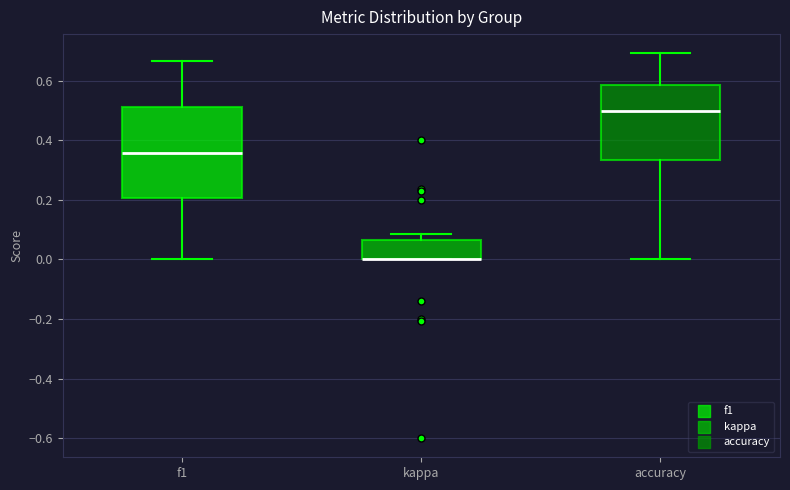

Reading left to right, read every box against the y-axis: the position of its median line, the range the box covers, and the ends of its whiskers. The values are not printed on the chart, so give them approximately, as read against the axis.

f1: median 0.36, box 0.20 to 0.52, whiskers 0.00 to 0.66
kappa: median 0.00 (drawn on the box's lower edge), box 0.00 to 0.06, whiskers 0.00 to 0.08
accuracy: median 0.50, box 0.34 to 0.58, whiskers 0.00 to 0.70